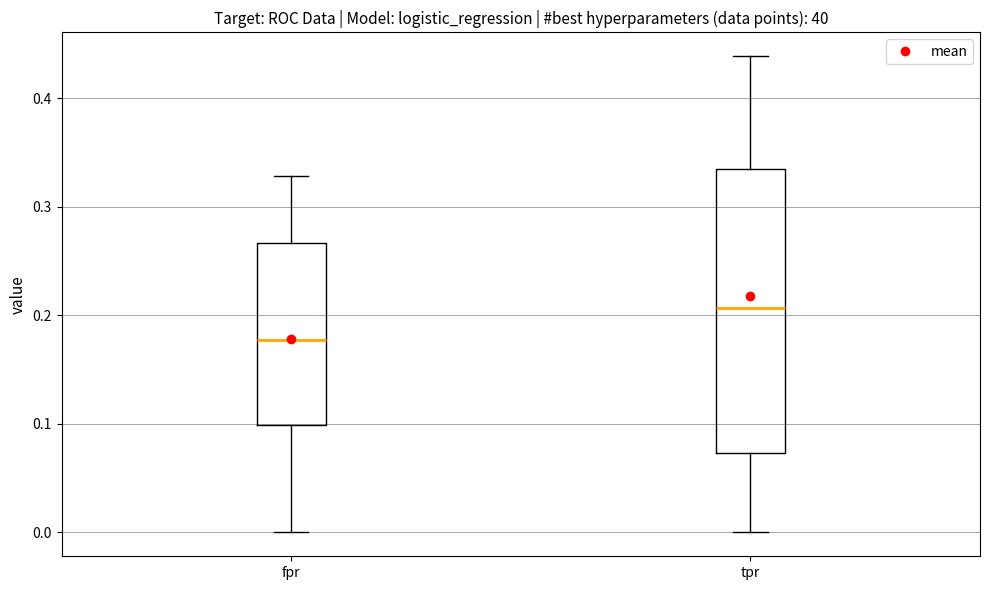

Reading left to right, read every box against the y-axis: the position of its median line, the range the box covers, and the ends of its whiskers. The values are not printed on the chart, so give them approximately, as read against the axis.

fpr: median 0.18, box 0.10 to 0.27, whiskers 0.00 to 0.33
tpr: median 0.21, box 0.07 to 0.34, whiskers 0.00 to 0.44